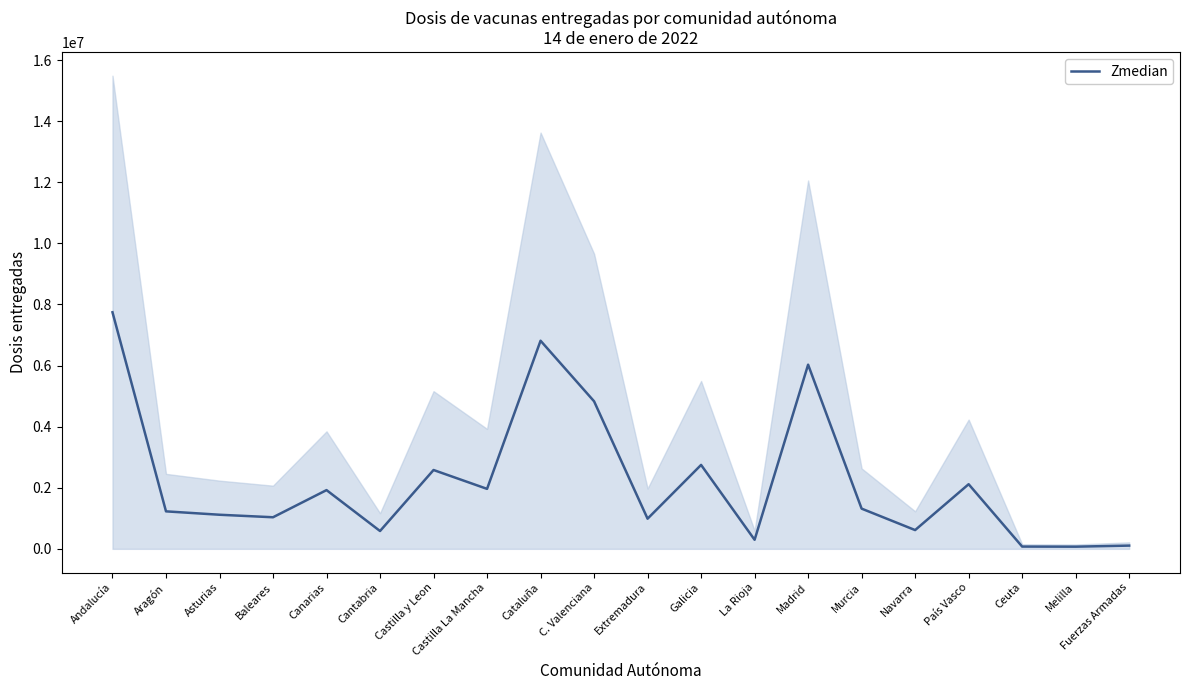

What is the change in value from Cantabria to Castilla y Leon?

+1997021.5